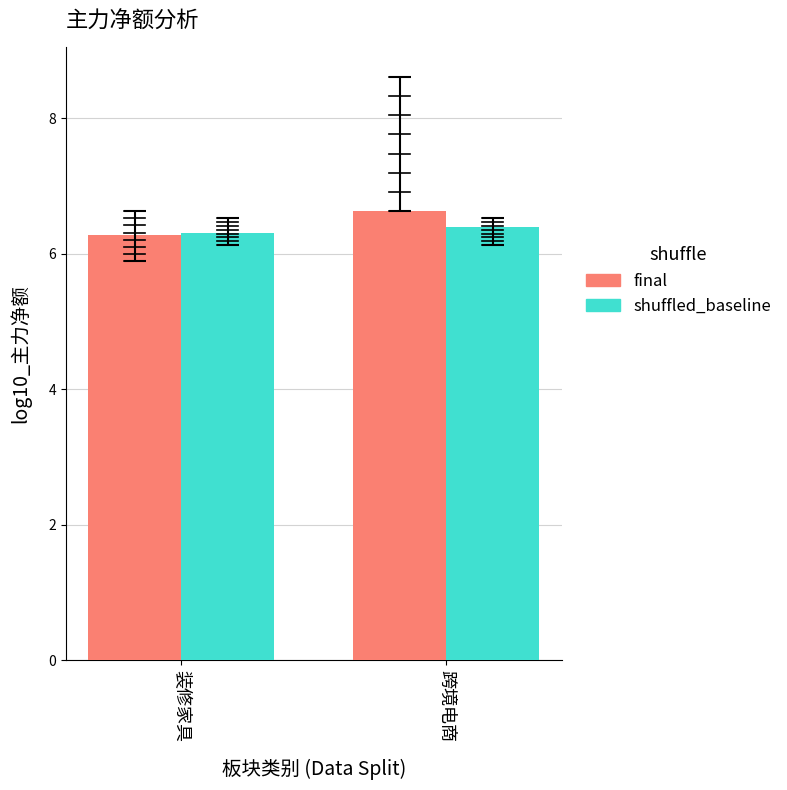

What is the sum of the final values at 装修家具 and 跨境电商?

12.9